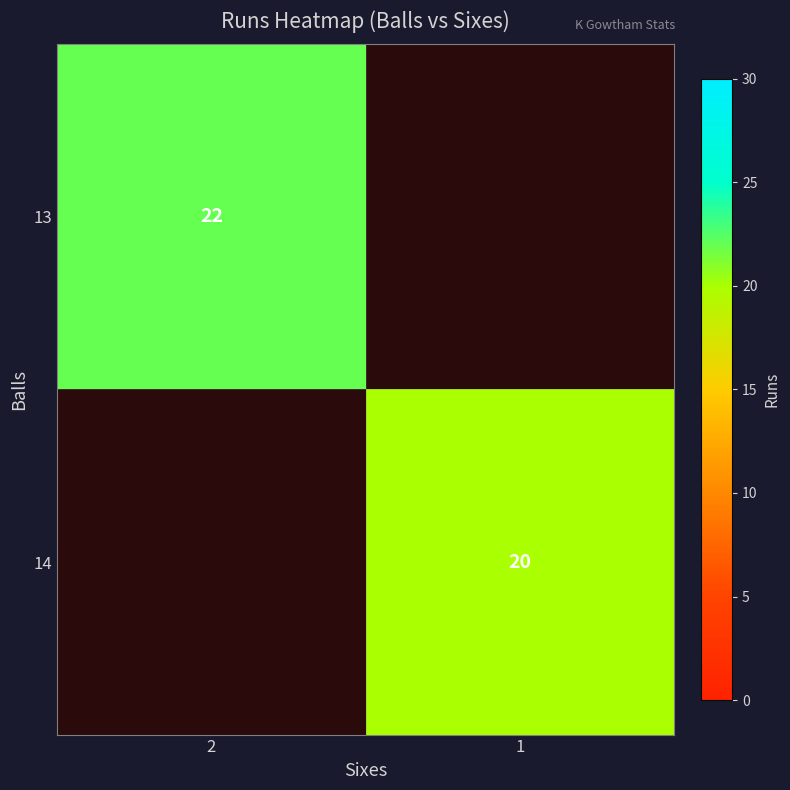

The 14 series shows 11 at 1. True or false?

False